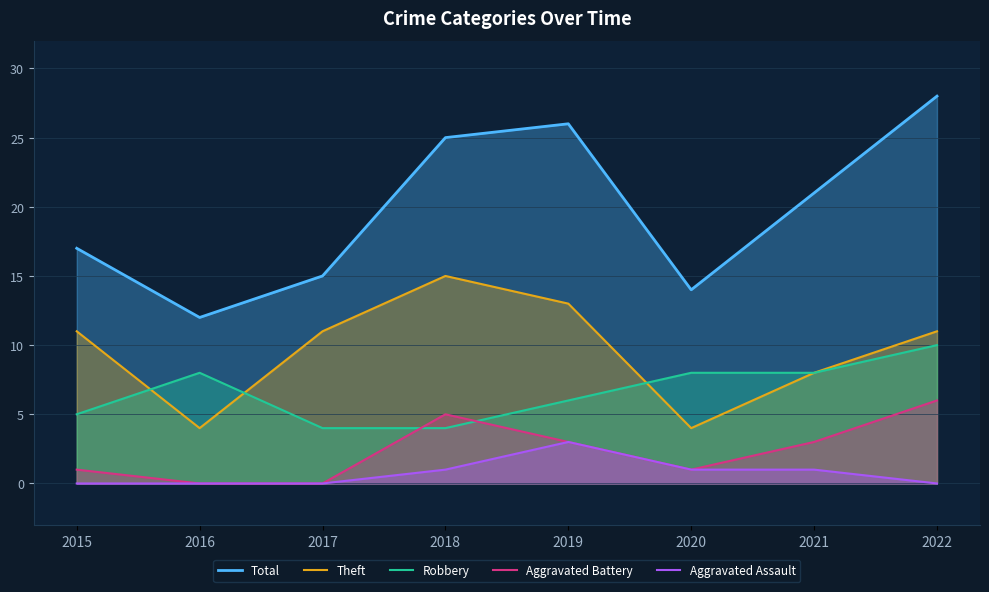

At which category is the sum across all series the highest?

2022